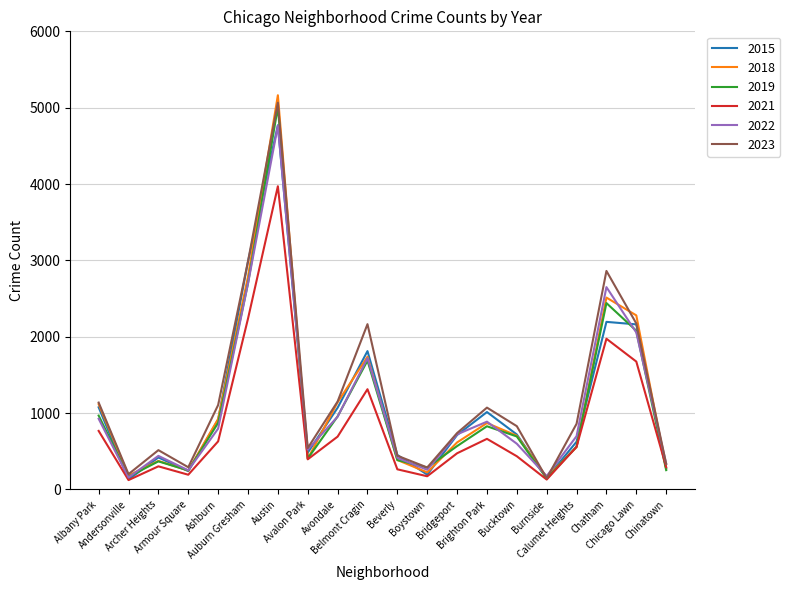

At which category is the sum across all series the highest?

Austin